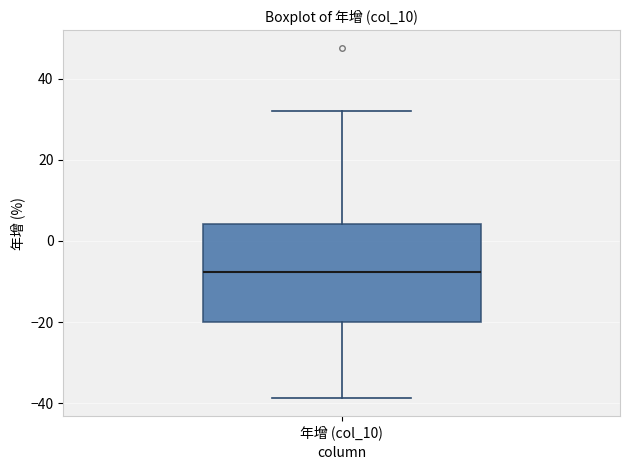

Transcribe this box plot: give where the median line is, the range the box spans, and where the two whiskers end, as read against the y-axis. The values are not printed on the chart, so give them approximately, as read against the axis.

median -8, box -20 to 4, whiskers -38 to 32